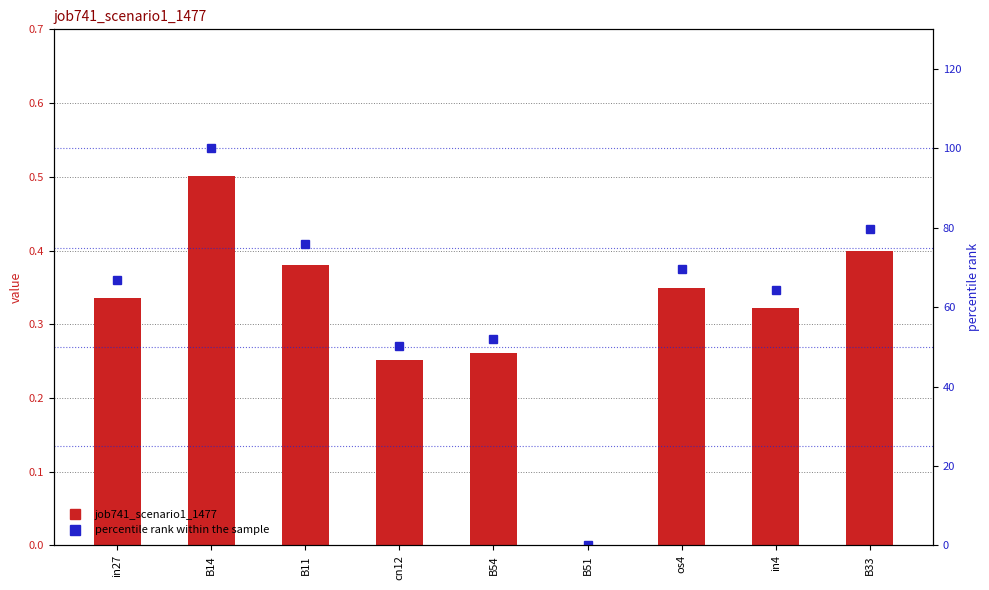

What position from the right is B33?

1